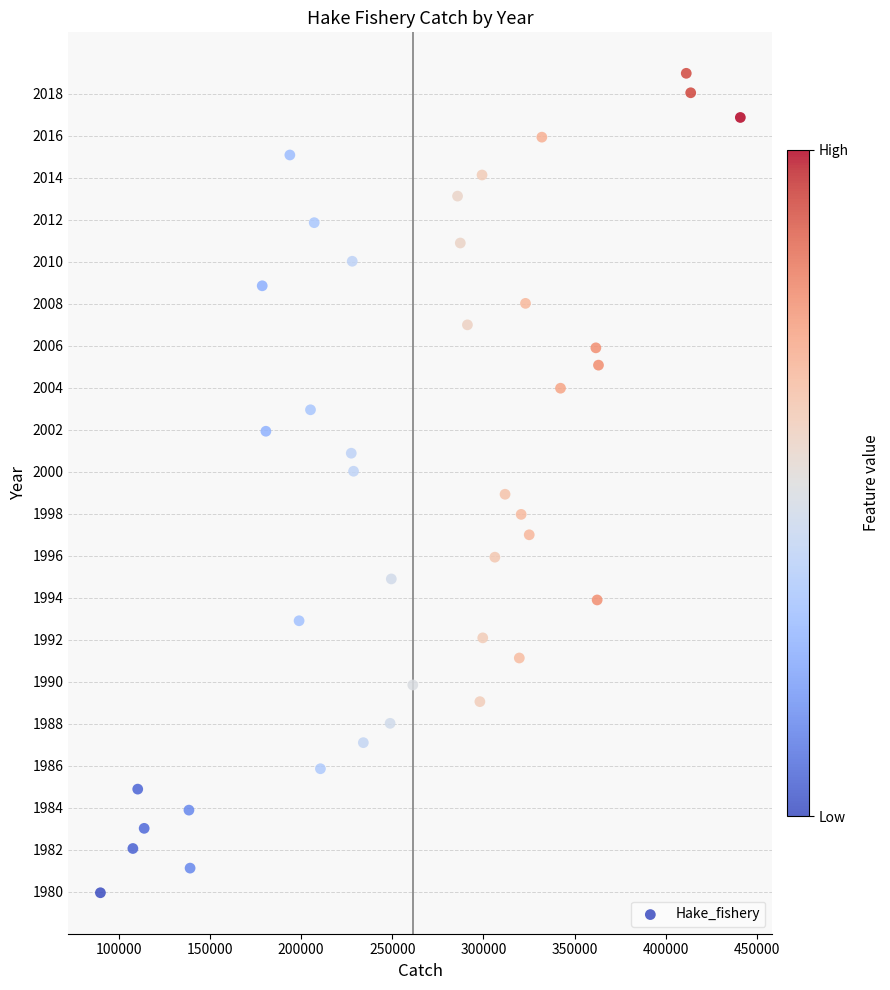

What is the range of Y values (max minus min)?

39.0